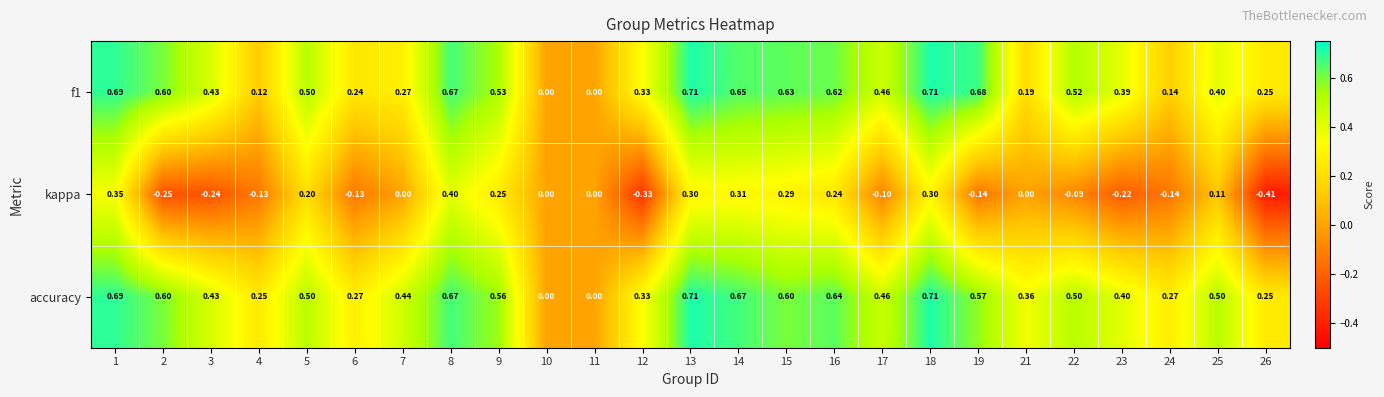

Which series has the largest range (max minus min)?

kappa